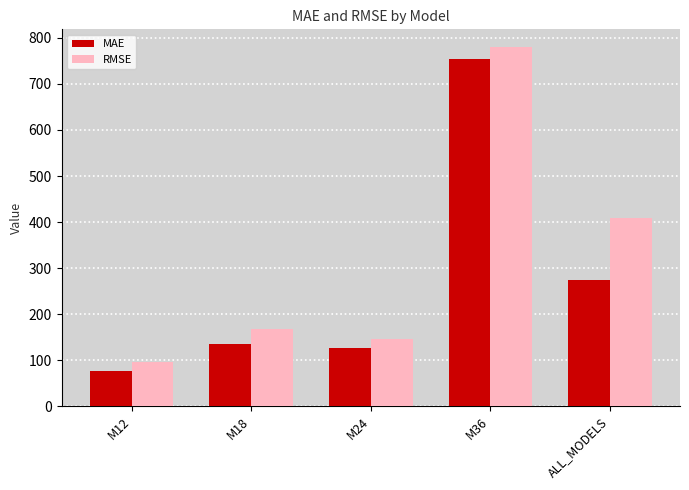

Which category has the lowest value across all series?

M12